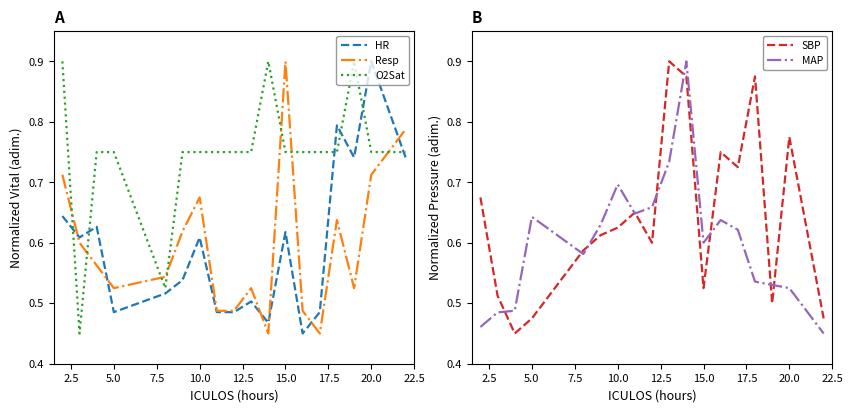

How many categories are shown in the chart?

18